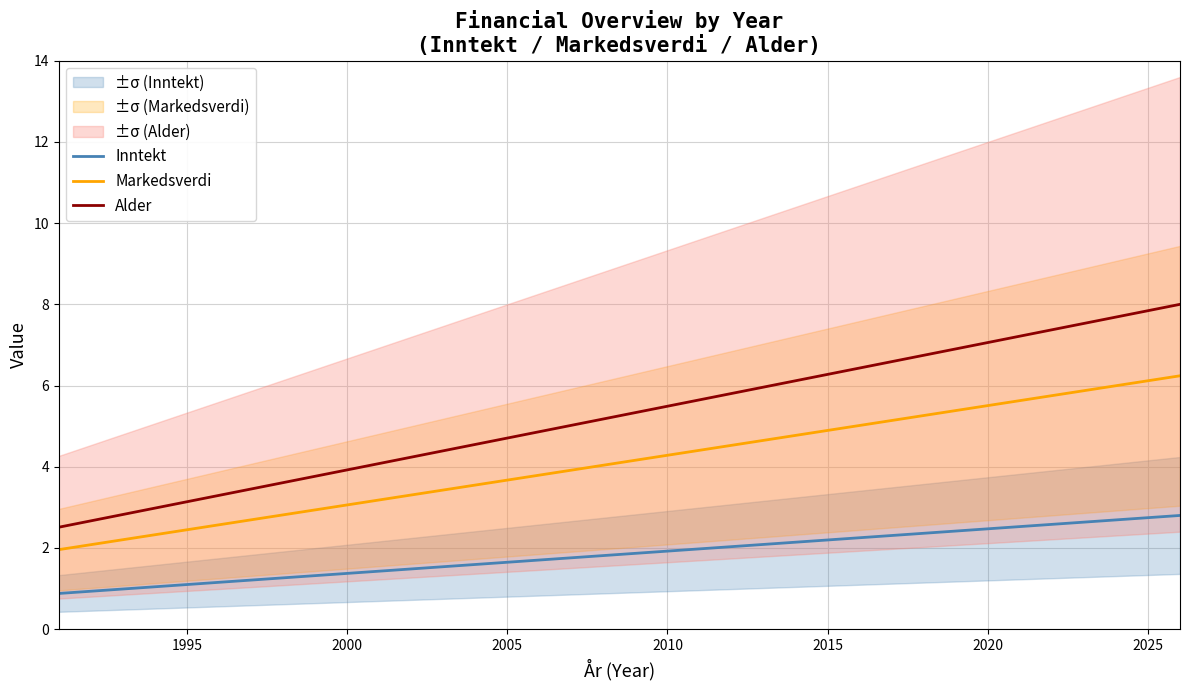

True or false: Markedsverdi and Inntekt cross at least once.

False